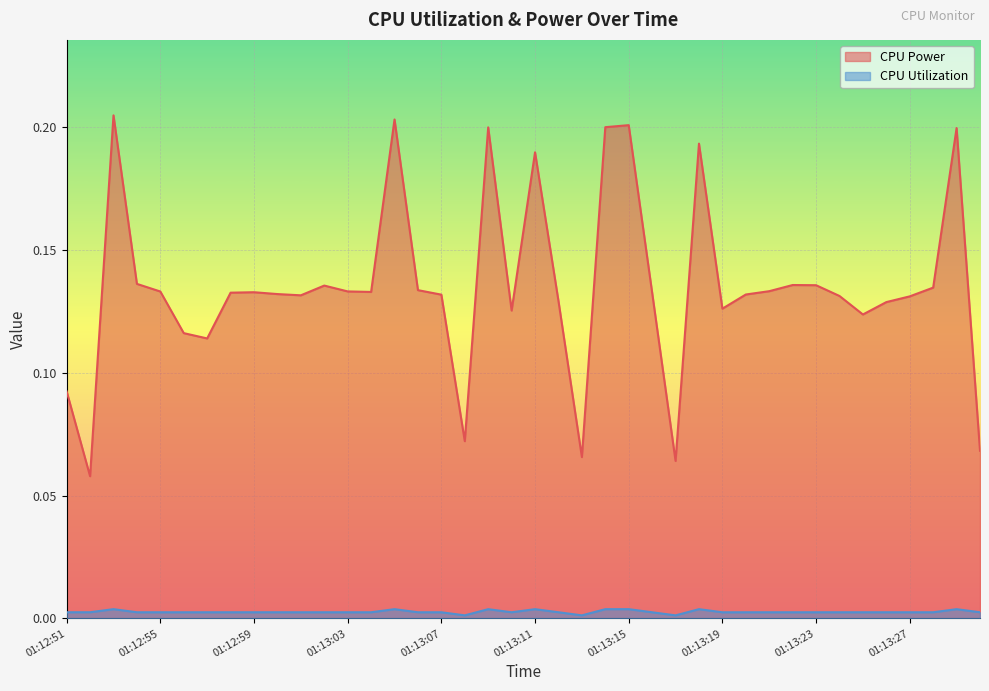

Which series has the largest range (max minus min)?

CPU Power (line)